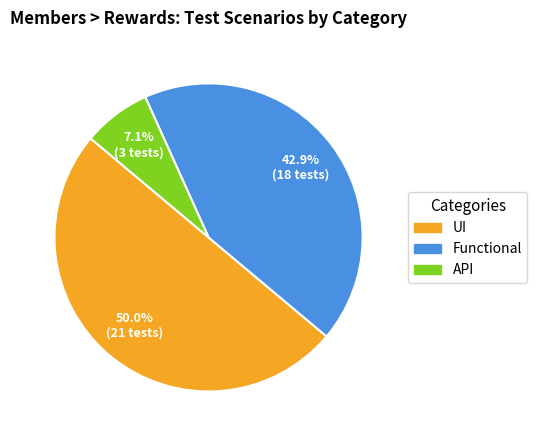

How many slices are in this pie chart?

3